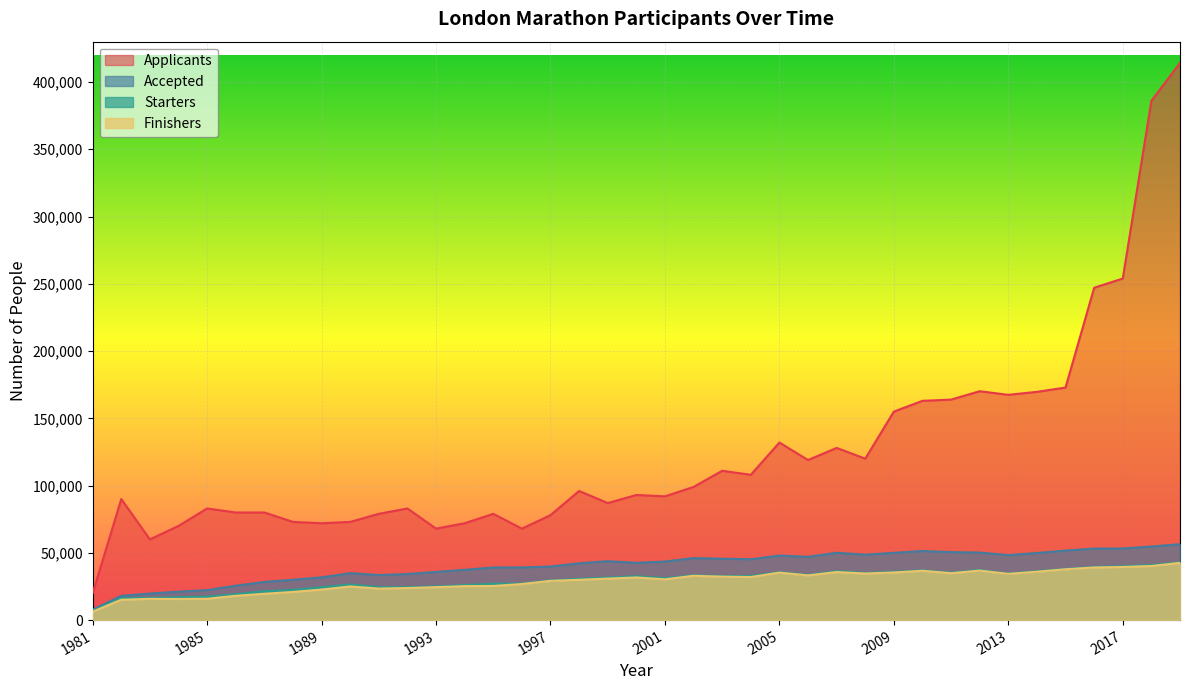

What is the total value across all series at 1999?

193205